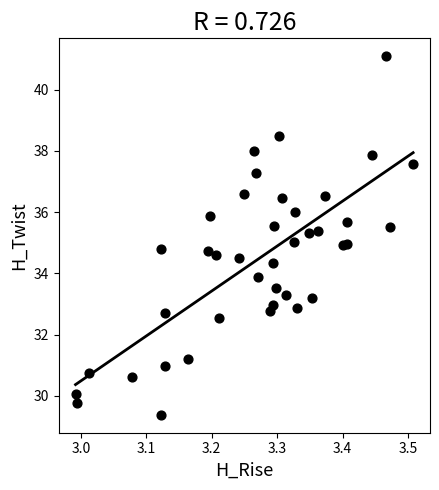

What is the range of Y values (max minus min)?

11.7